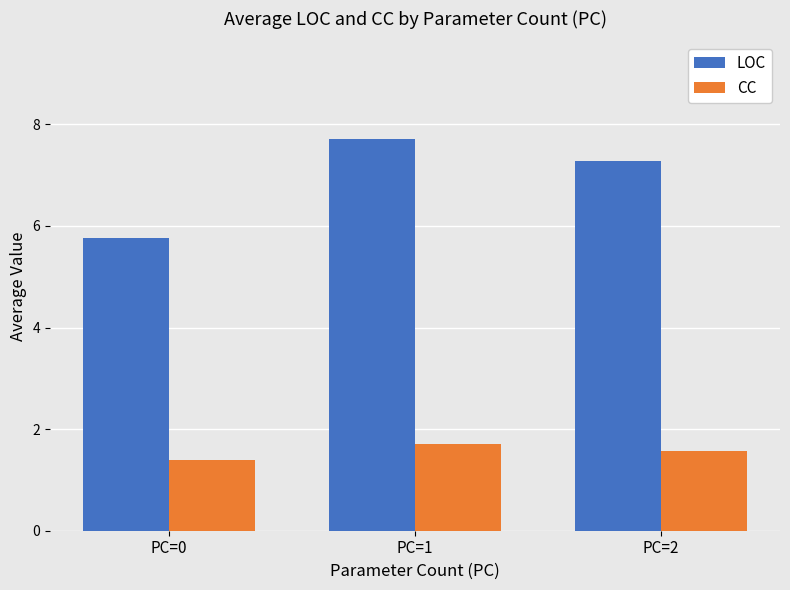

Which series has the largest range (max minus min)?

LOC